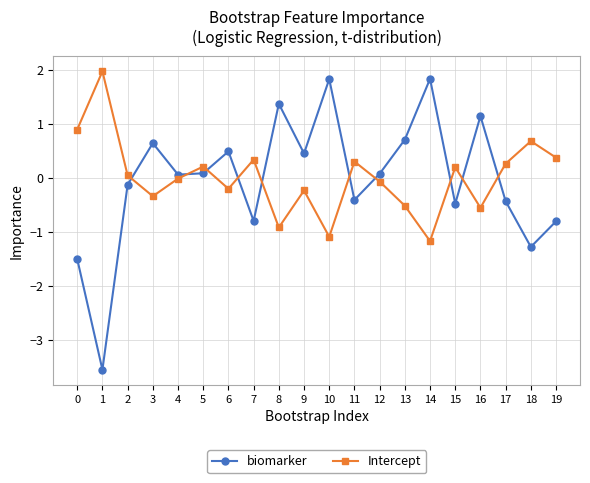

Which series has the largest range (max minus min)?

biomarker